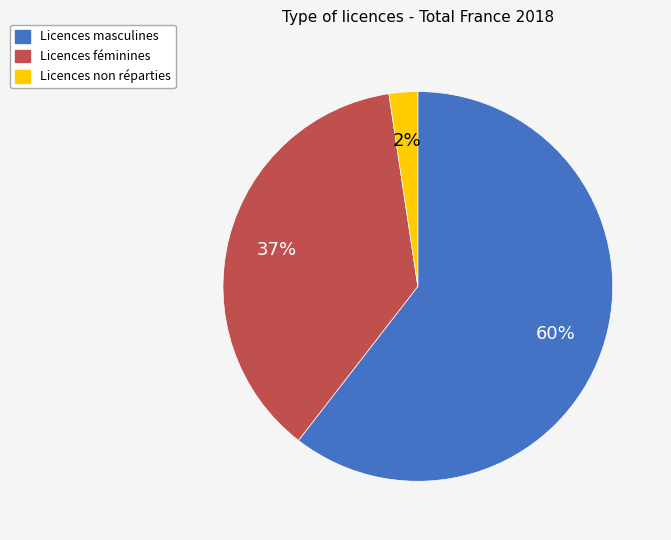

Is the sum of Licences masculines and Licences non réparties greater than half?

Yes